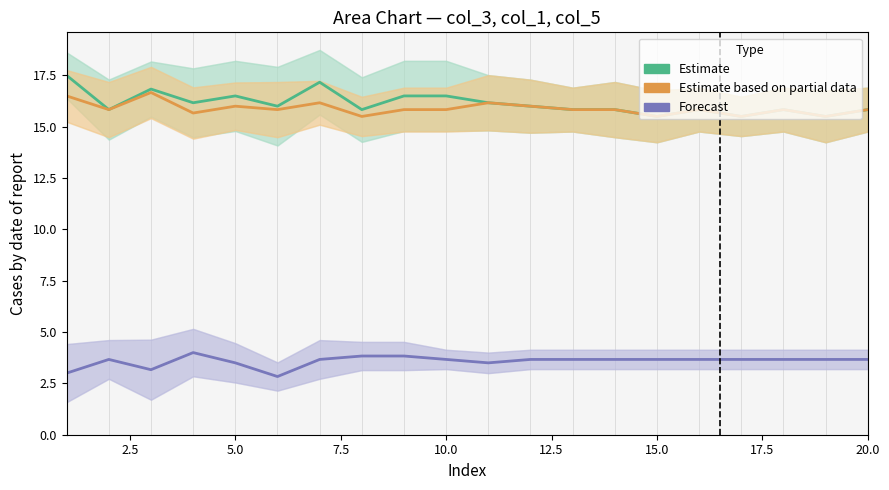

What is the difference between the second highest and second lowest values in the col_3 (Estimate) series?

1.7